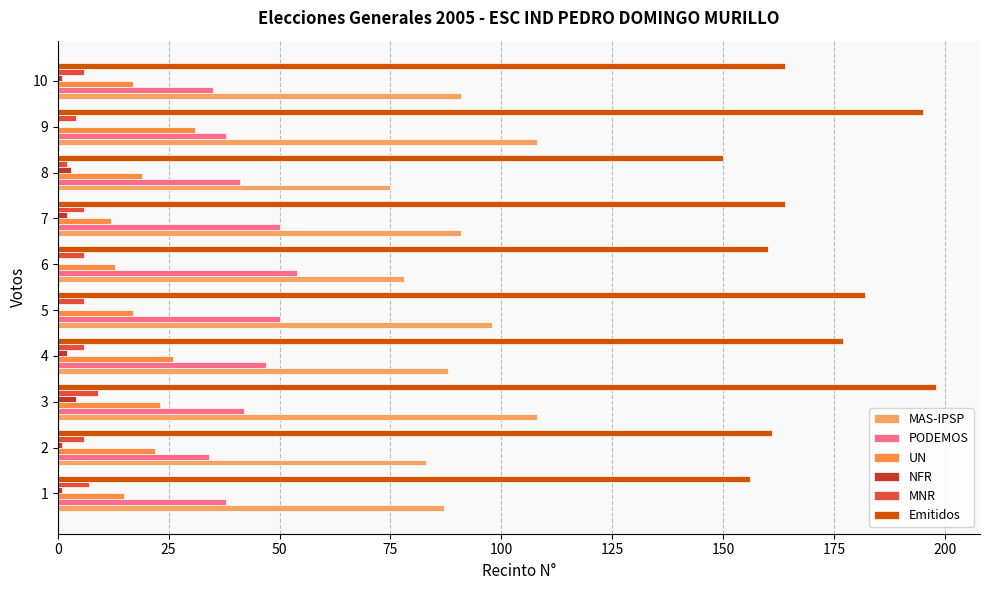

How many distinct data groups are displayed?

6